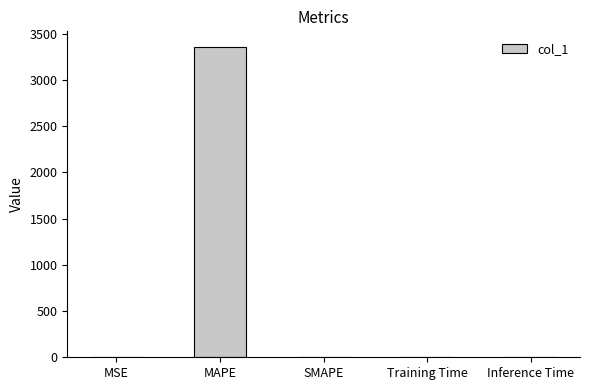

What is the greatest value displayed?

3356.6